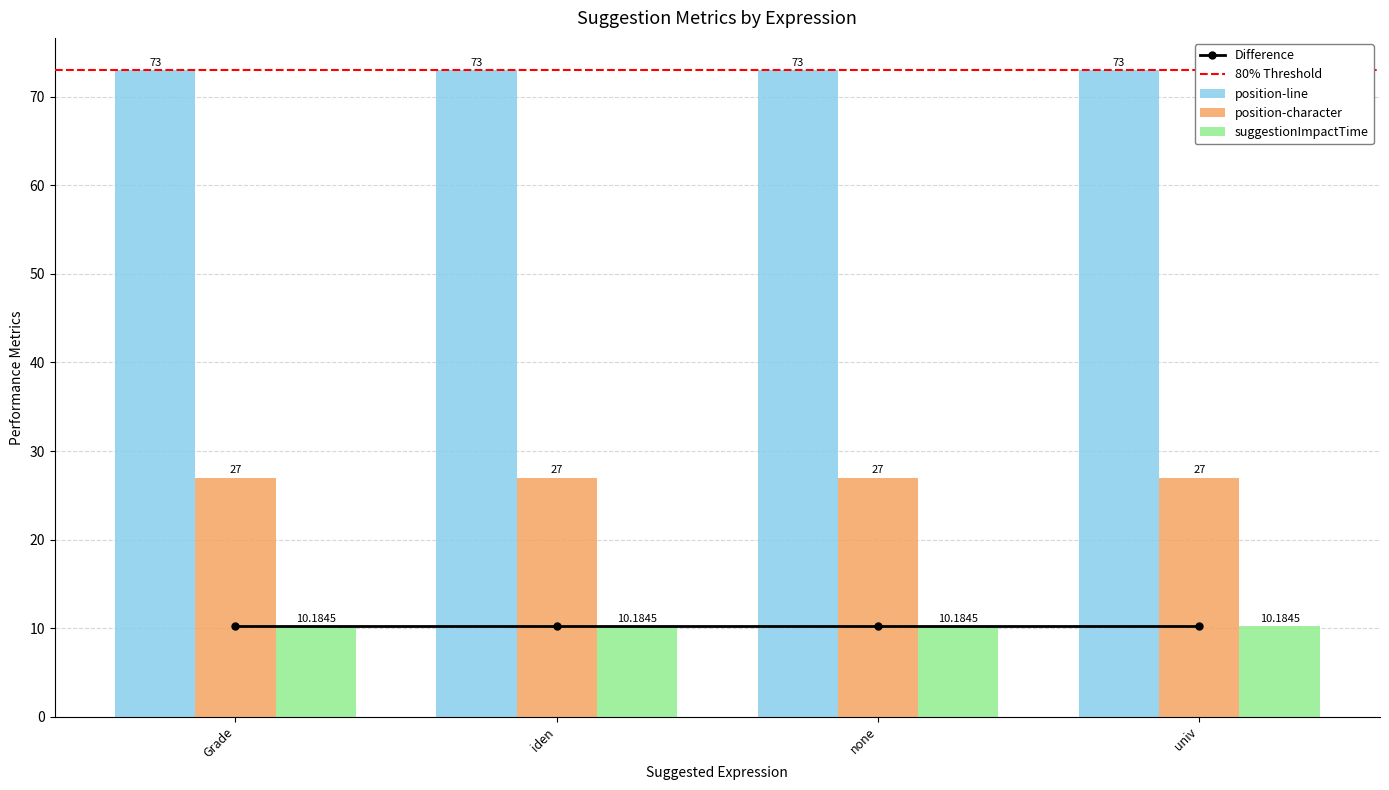

Between \tall c : Course | c.grades.Grade and \tall c : Course | c.grades.univ, which series saw the biggest shift?

position-line